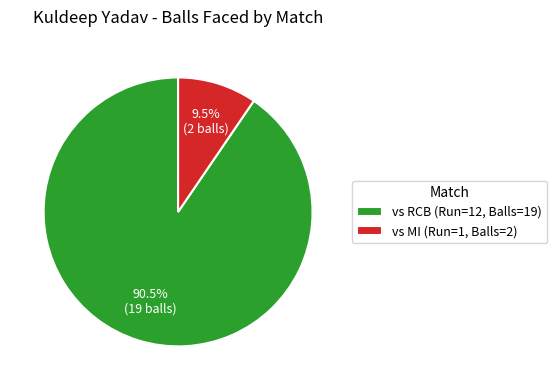

Between vs MI (Run=1, Balls=2) and vs RCB (Run=12, Balls=19), which is larger?

vs RCB (Run=12, Balls=19)